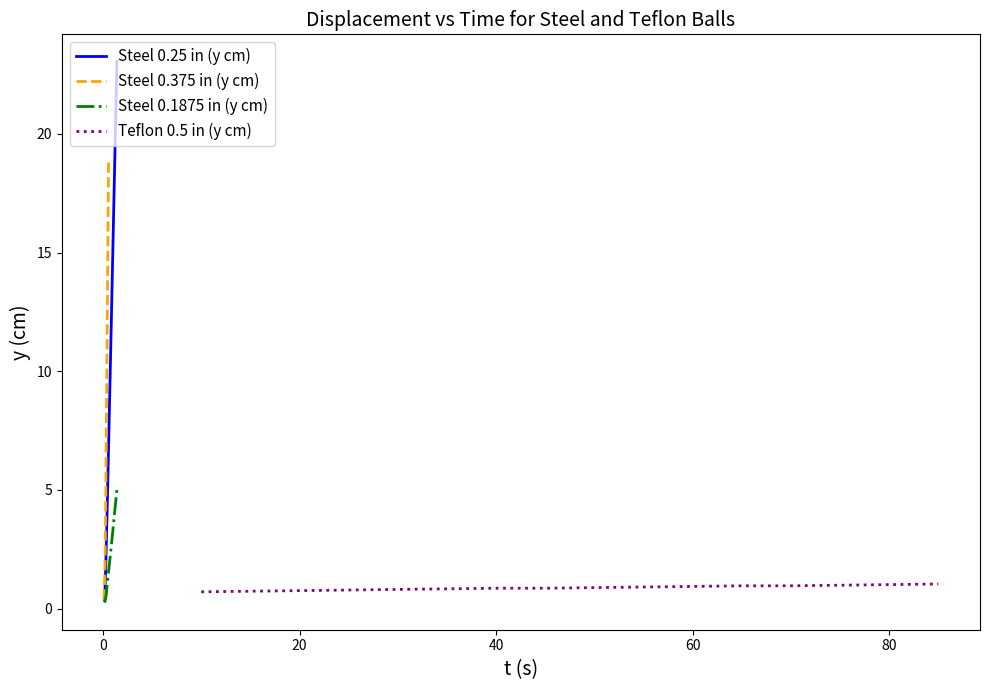

Reading left to right, what are all the values shown in this chart?

Steel 0.25 in (y cm): 0.4	1.4	2.7	4.1	5.6	7.1	8.7	10.3	11.8	13.5	15.1	16.7	18.3	19.9	21.5	23.1
Steel 0.375 in (y cm): 0.4	0.5	0.7	1.1	1.8	2.8	4.1	5.5	7.3	8.9	10.5	12.1	13.8	15.5	17.2	18.9
Steel 0.1875 in (y cm): 0.3	0.4	0.6	1.0	1.3	1.6	1.9	2.3	2.6	3.0	3.3	3.6	4.0	4.3	4.7	5.1
Teflon 0.5 in (y cm): 0.7	0.7	0.8	0.8	0.8	0.8	0.9	0.9	0.9	0.9	0.9	1.0	1.0	1.0	1.0	1.0